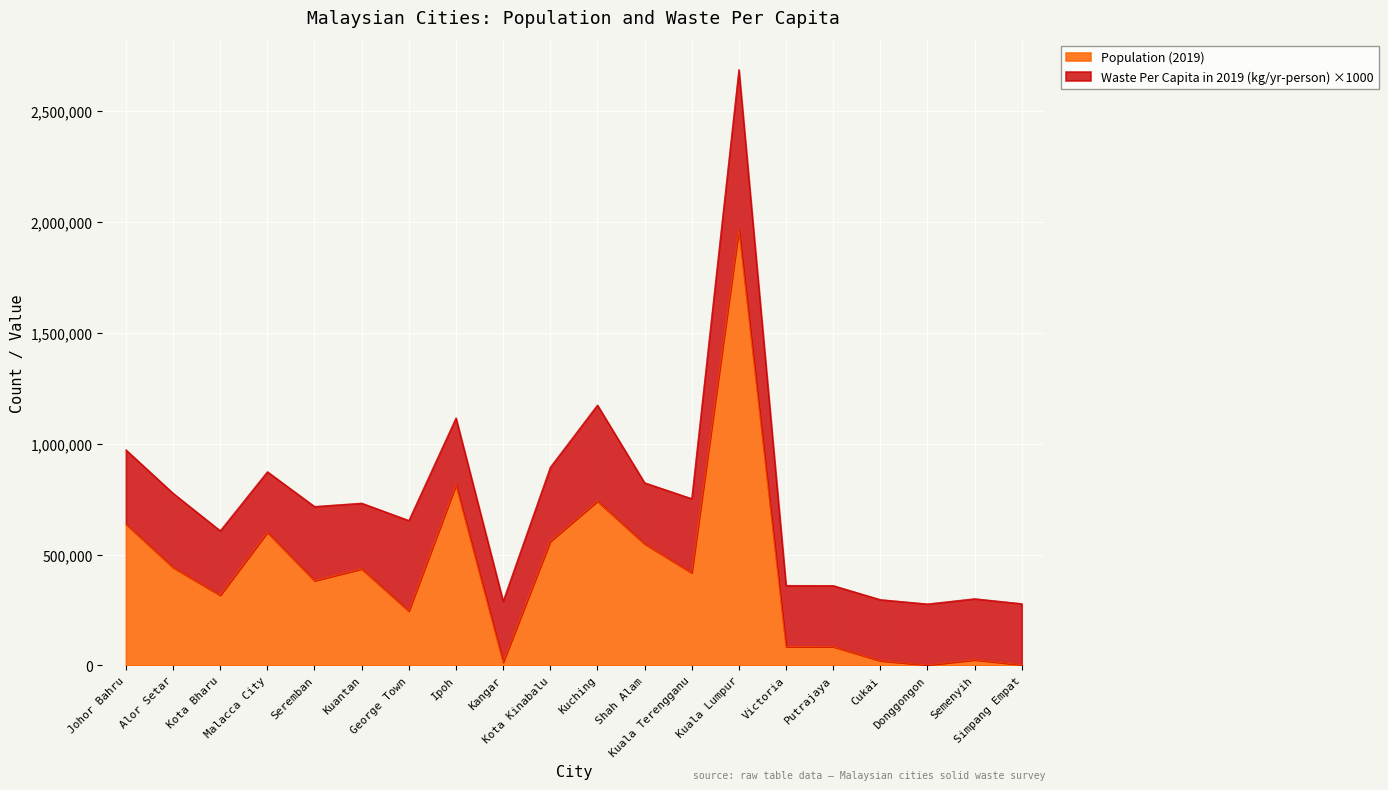

What value does the data have at Victoria?

85078.7